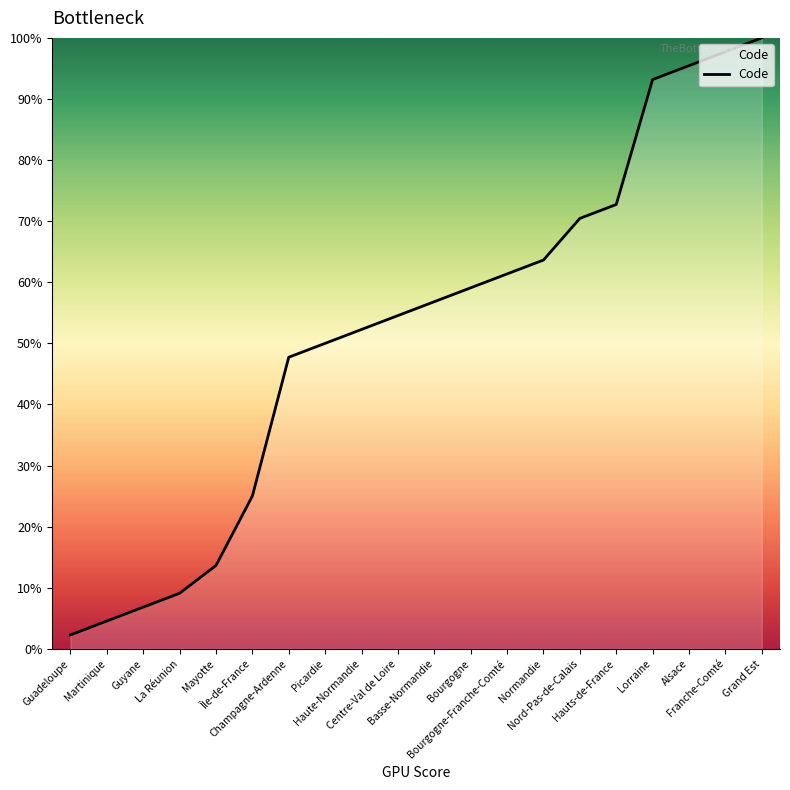

Approximately how many times larger is the value at Bourgogne compared to Guadeloupe?

26.0